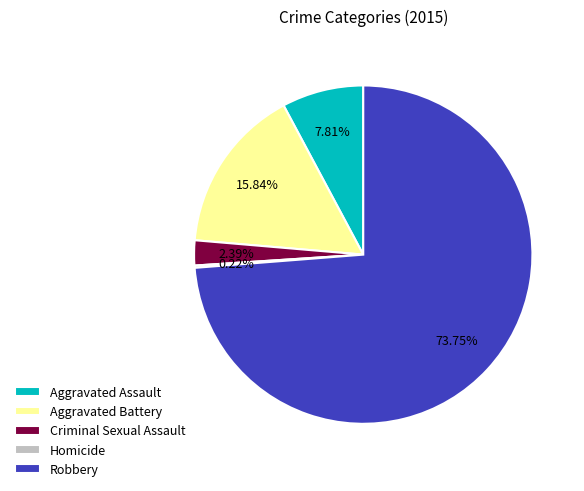

Which has a higher value, Aggravated Assault or Aggravated Battery?

Aggravated Battery